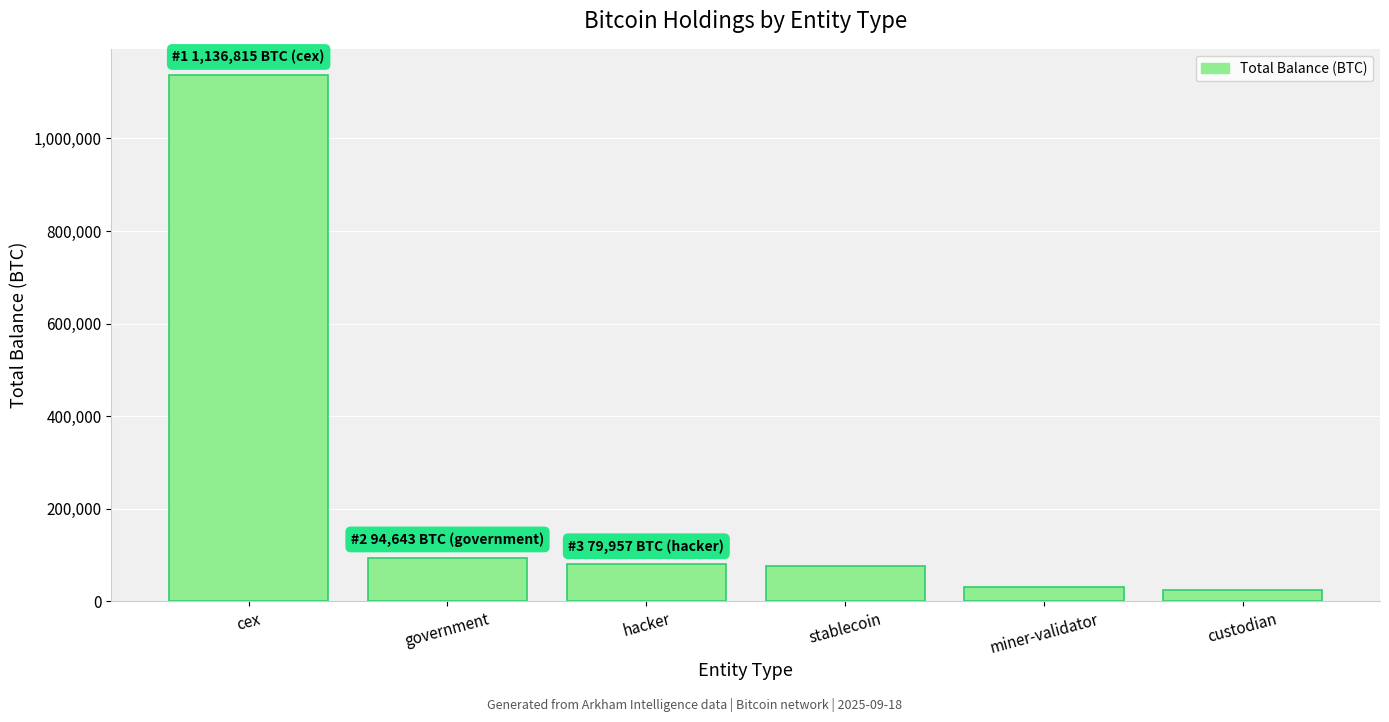

Approximately how many times larger is the value at miner-validator compared to hacker?

0.4